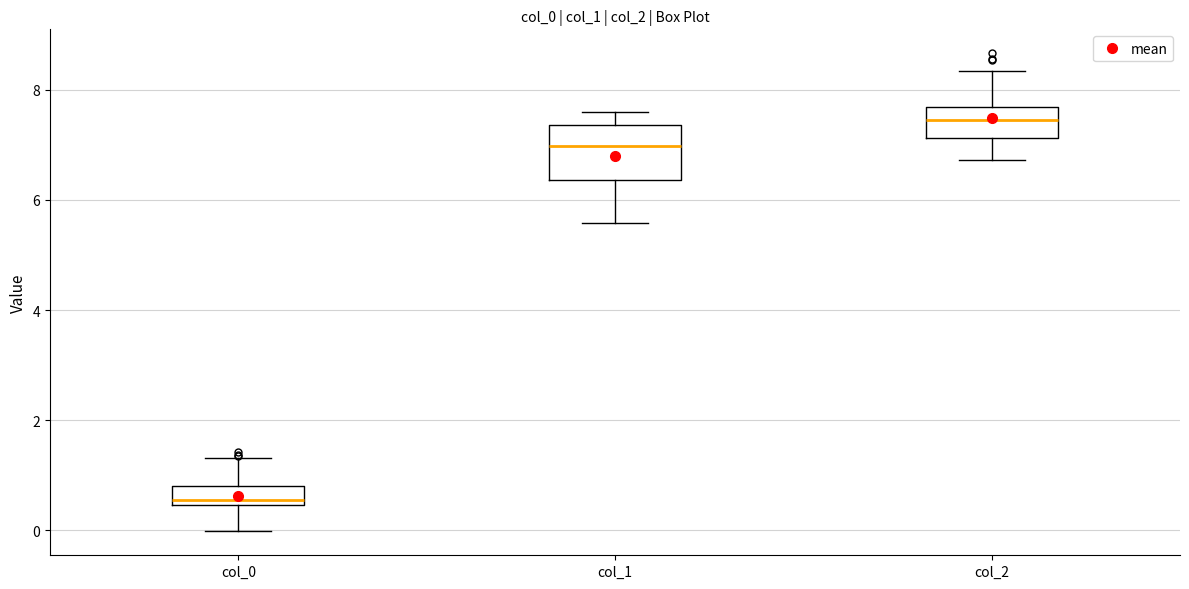

Which box has the highest median line?

col_2